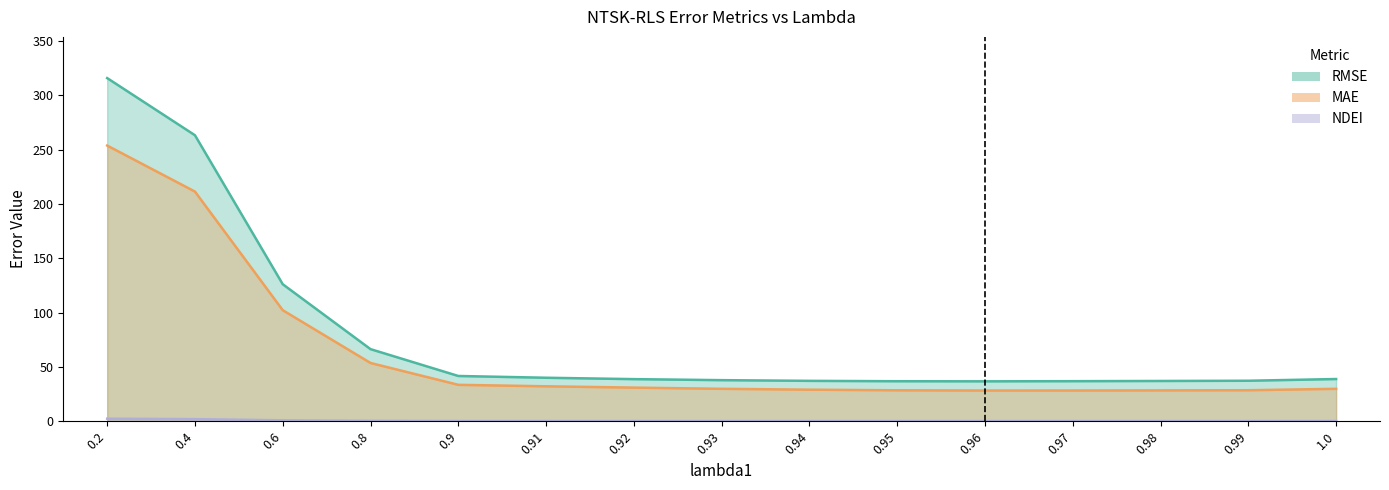

Where does the RMSE series first go above 38?

0.2